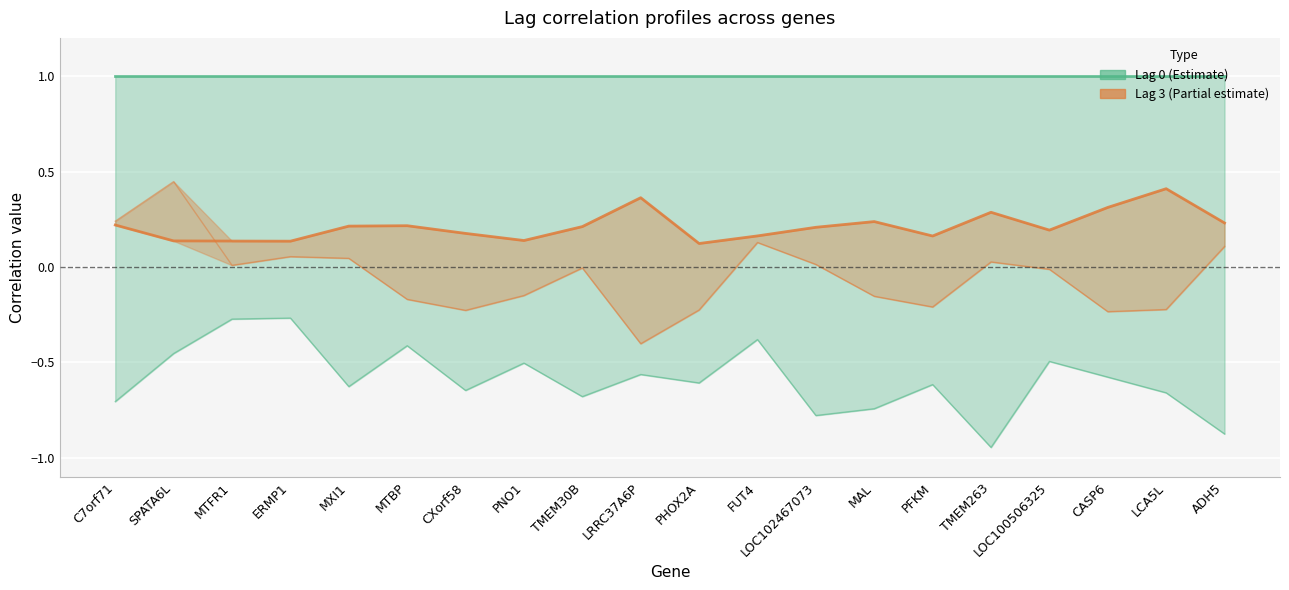

The Lag 0 series shows 0.6 at LOC100506325. True or false?

False